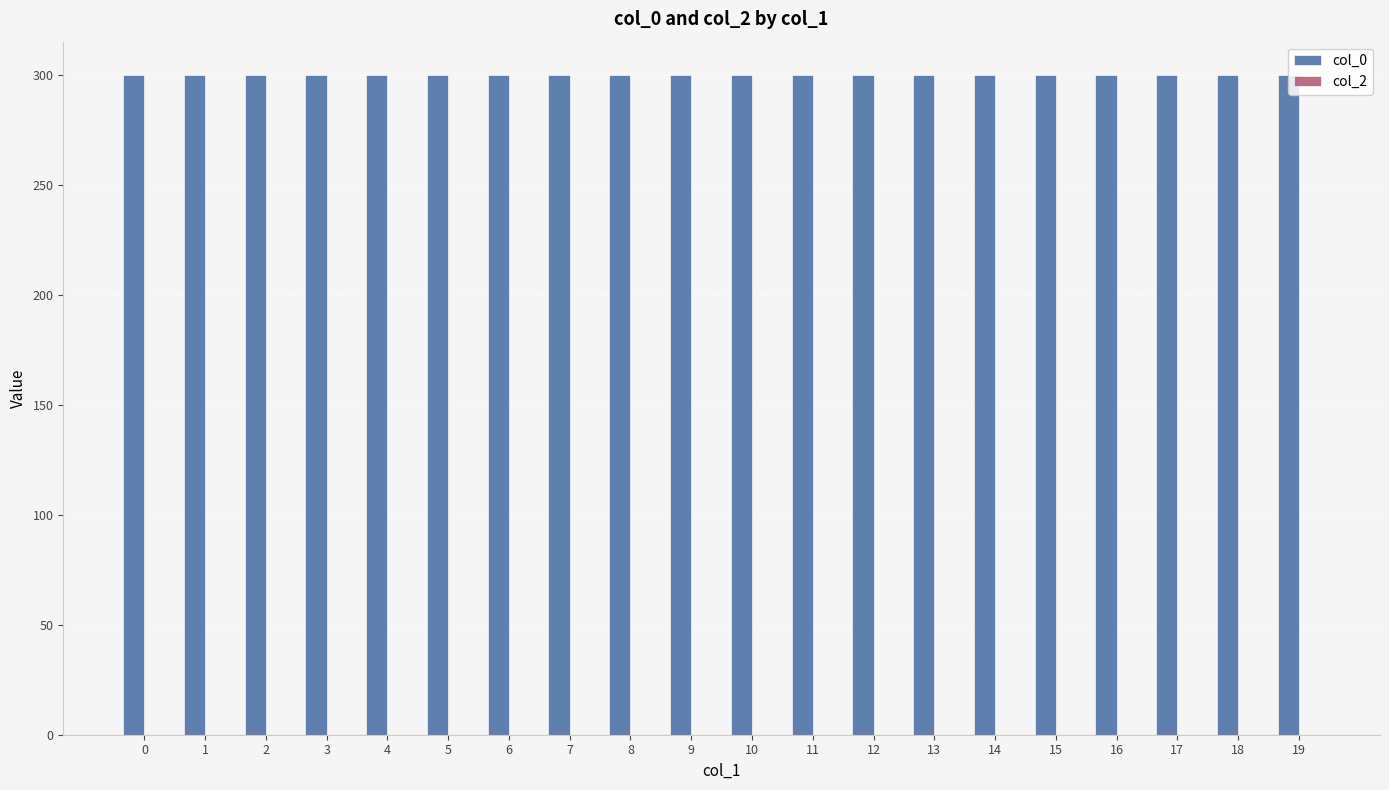

Are the bars grouped side by side (vs. stacked)?

Yes